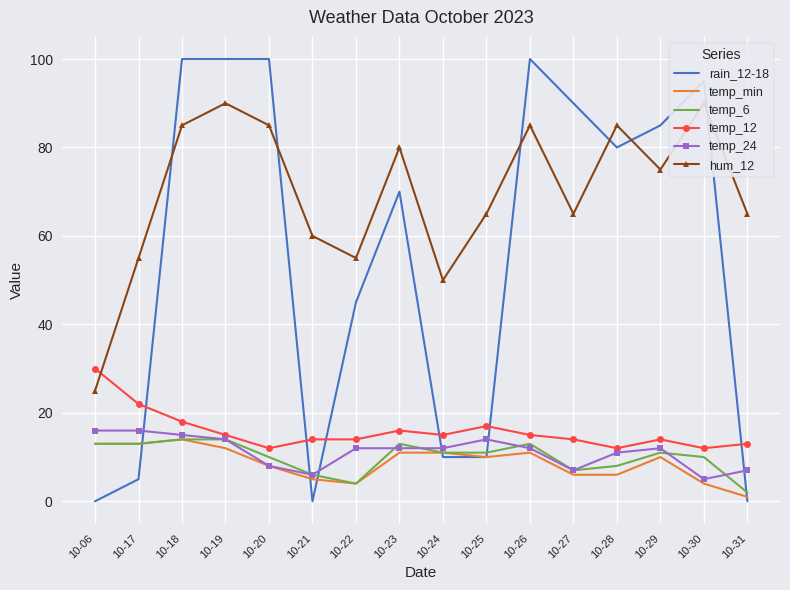

How many lines are shown in the chart?

6